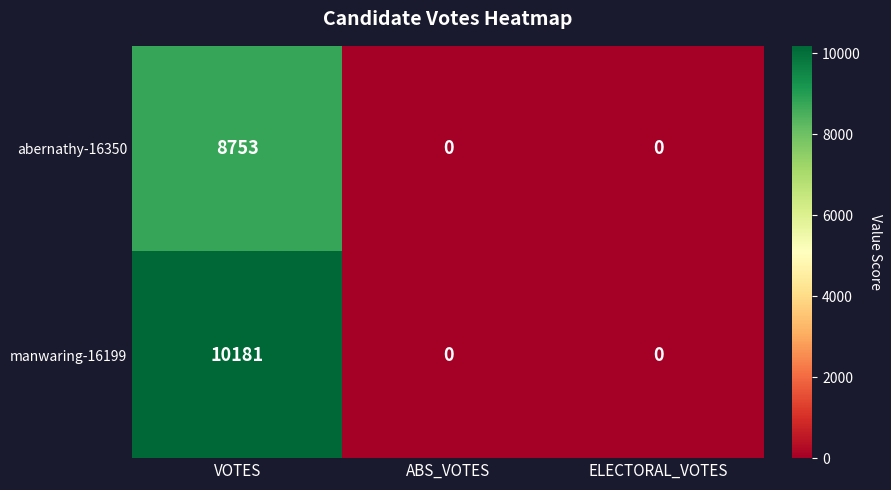

Is it true that manwaring-16199 equals 17284 at VOTES?

False